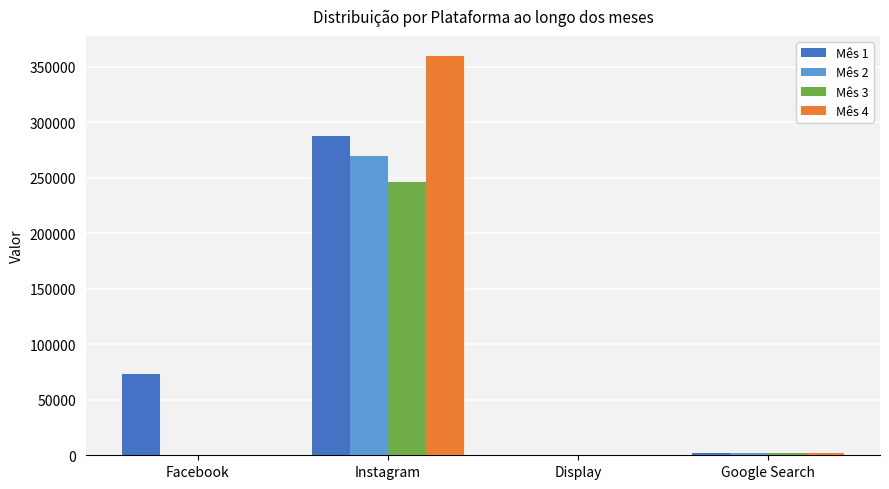

At which category is the sum across all series the highest?

Instagram